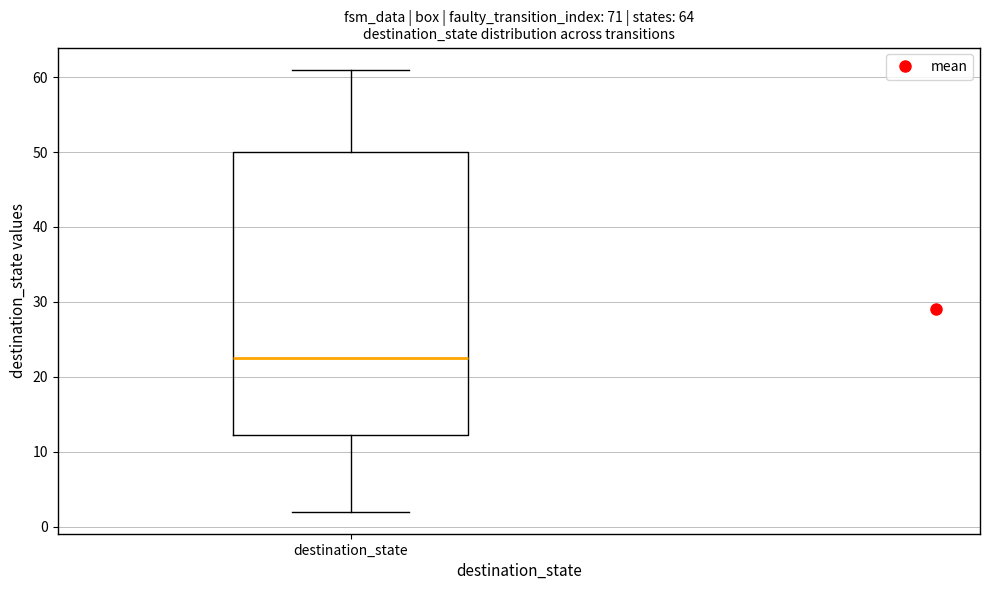

Transcribe this box plot: give where the median line is, the range the box spans, and where the two whiskers end, as read against the y-axis. The values are not printed on the chart, so give them approximately, as read against the axis.

median 23, box 12 to 50, whiskers 2 to 61